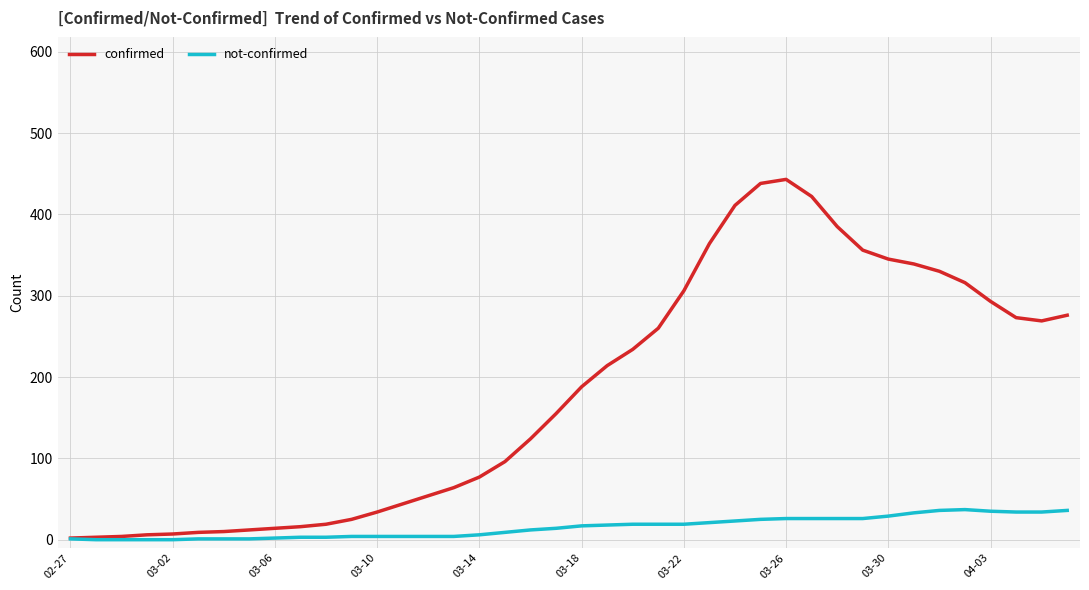

How many distinct data groups are displayed?

2